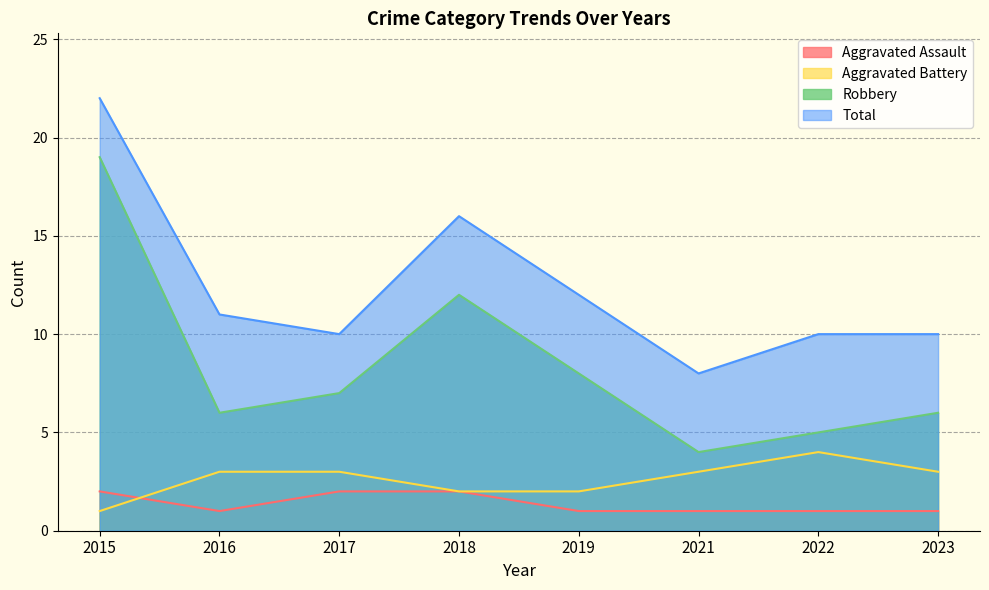

What are all the series names shown in the legend?

Aggravated Assault, Aggravated Battery, Robbery, Total